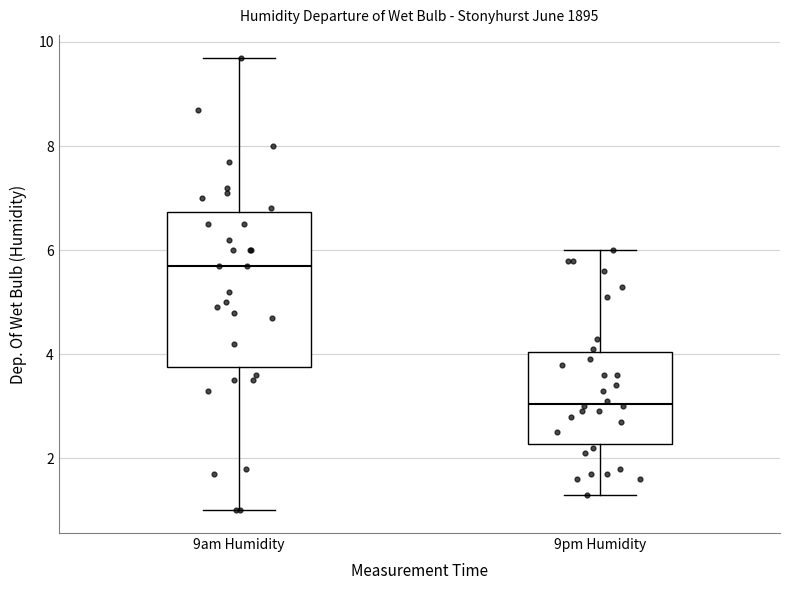

Reading left to right, transcribe this box plot: for each box, give where its median line is, the range the box spans, and where its two whiskers end, as read against the y-axis. The values are not printed on the chart, so give them approximately, as read against the axis.

9am Humidity: median 5.8, box 3.8 to 6.8, whiskers 1.0 to 9.8
9pm Humidity: median 3.0, box 2.2 to 4.0, whiskers 1.4 to 6.0